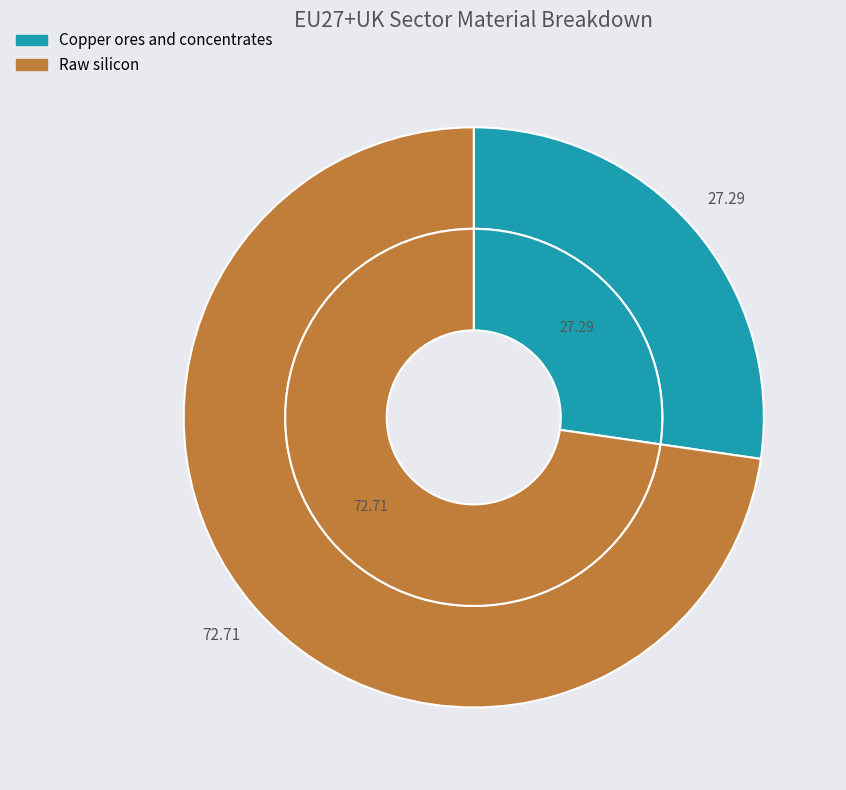

True or false: Copper ores and concentrates accounts for 12% of the total.

False